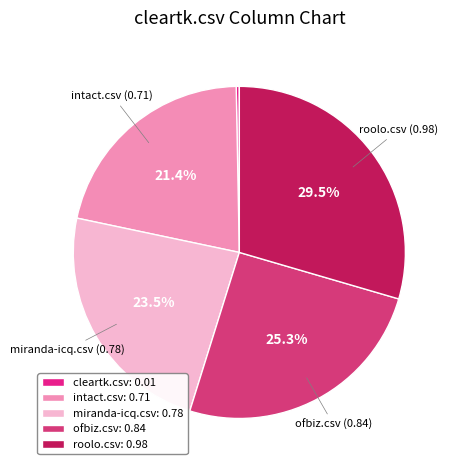

Count the number of slices in the pie.

5